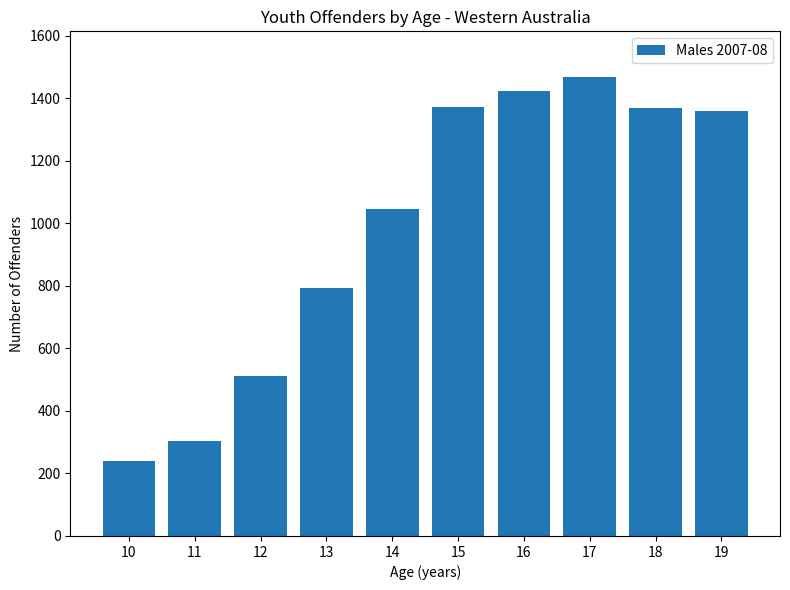

Are the bars grouped side by side (vs. stacked)?

No